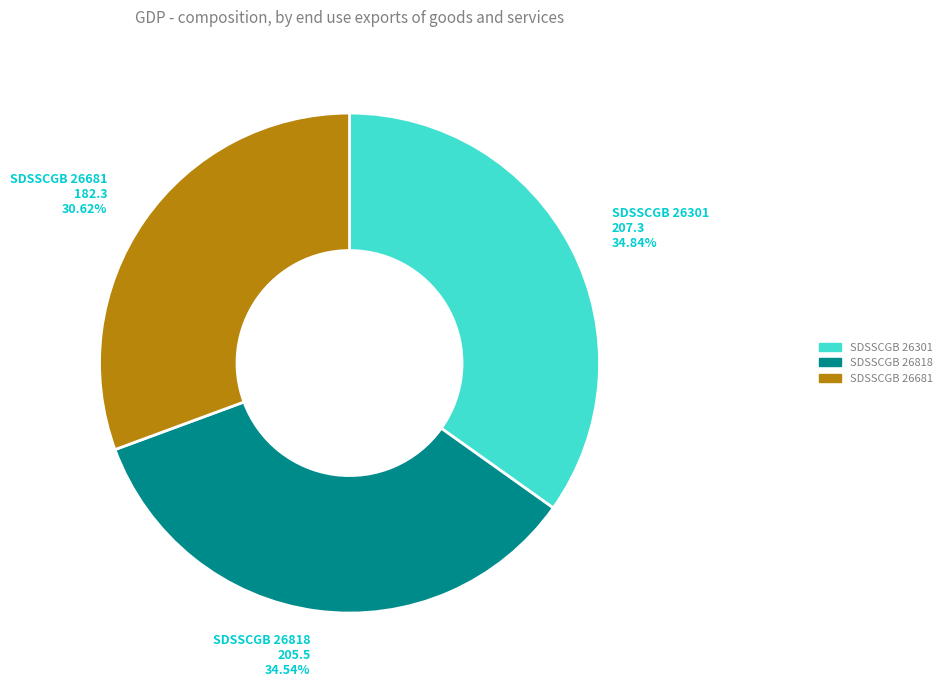

Approximately how many times larger is the value at SDSSCGB 26818 compared to SDSSCGB 26301?

1.0